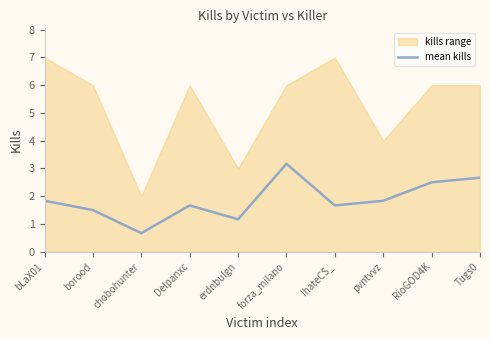

What is the value of the 5th point from the left?

1.2